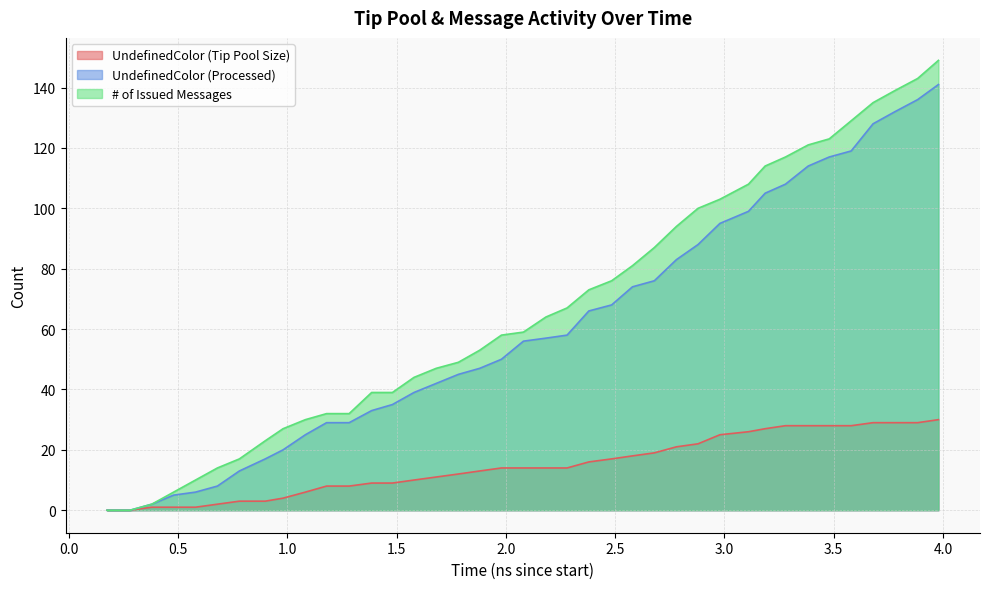

Which series has the largest range (max minus min)?

# of Issued Messages